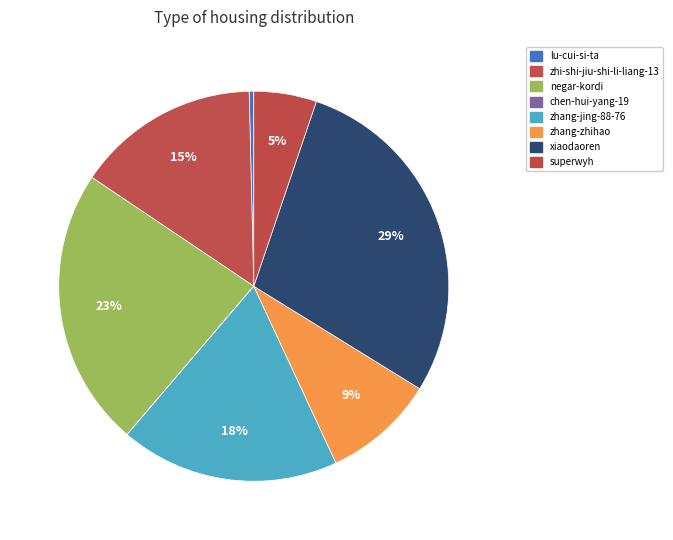

Is it true that lu-cui-si-ta is 0% of the pie?

True